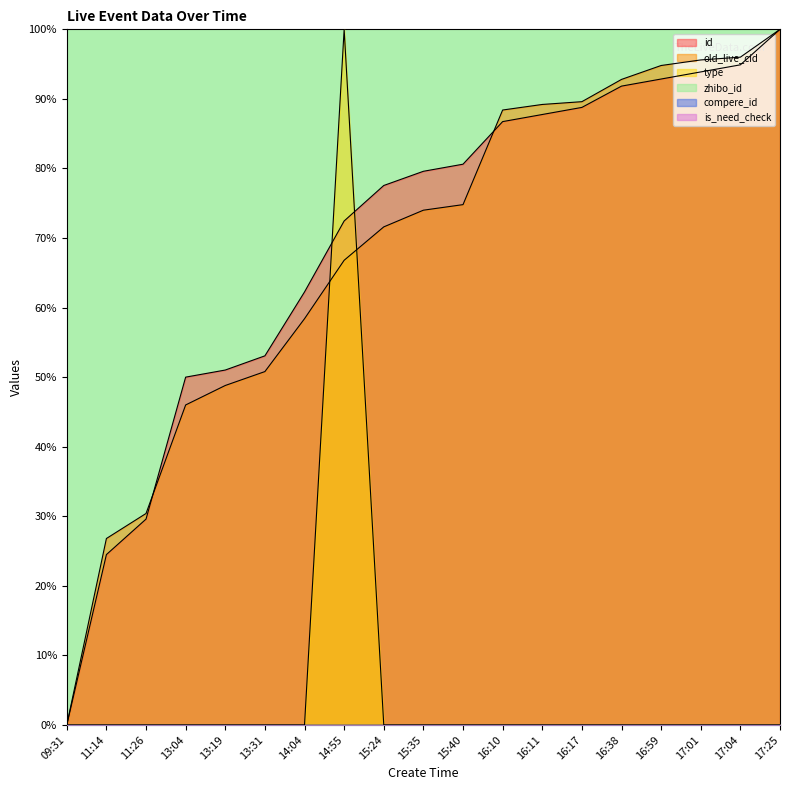

Does the chart display data point markers on the line(s)?

No